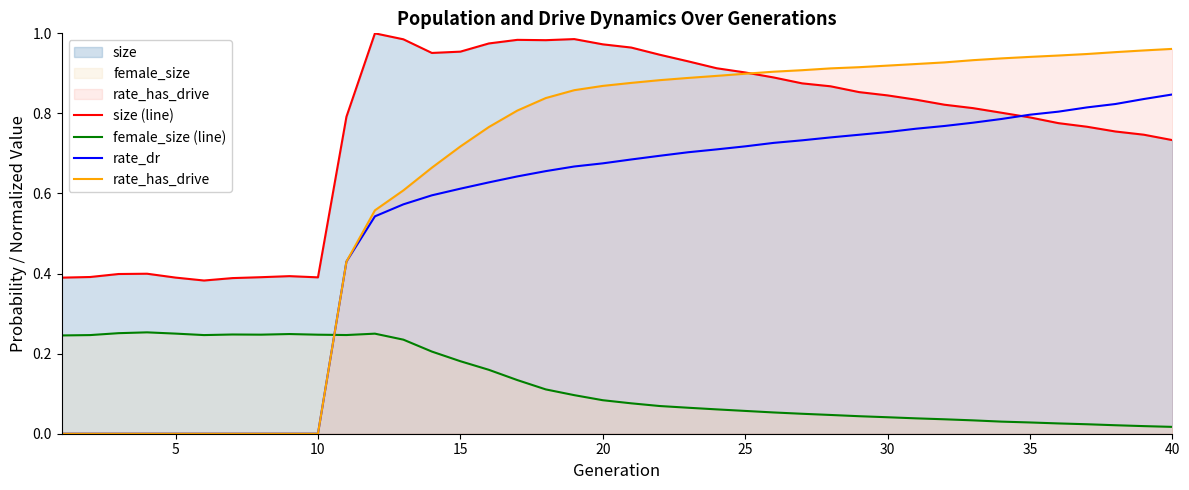

True or false: size (line) and female_size (line) cross at least once.

False